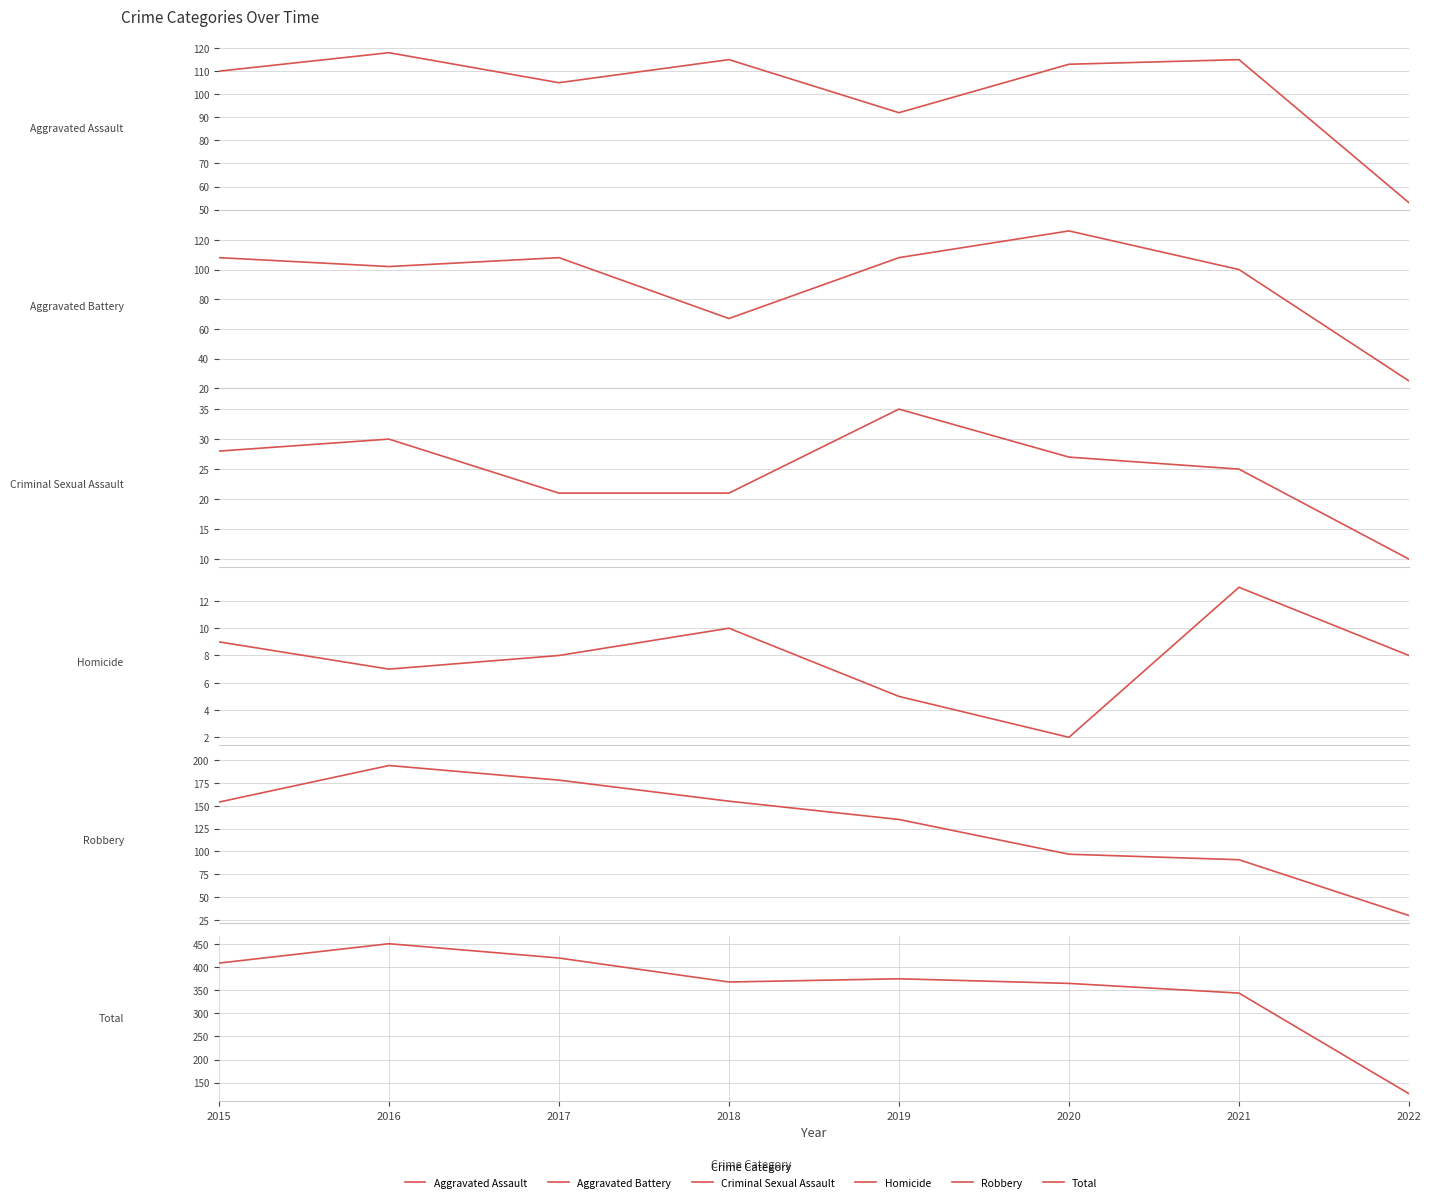

What is the total value across all series at 2021?

688